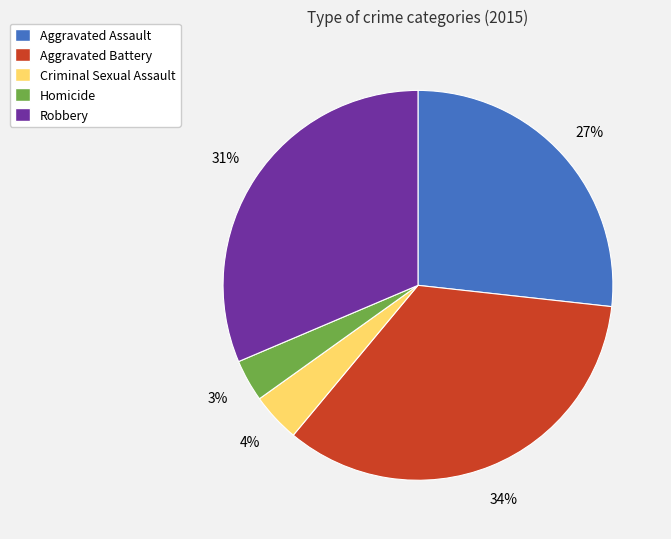

To the nearest percent, what is the average slice percentage?

20%